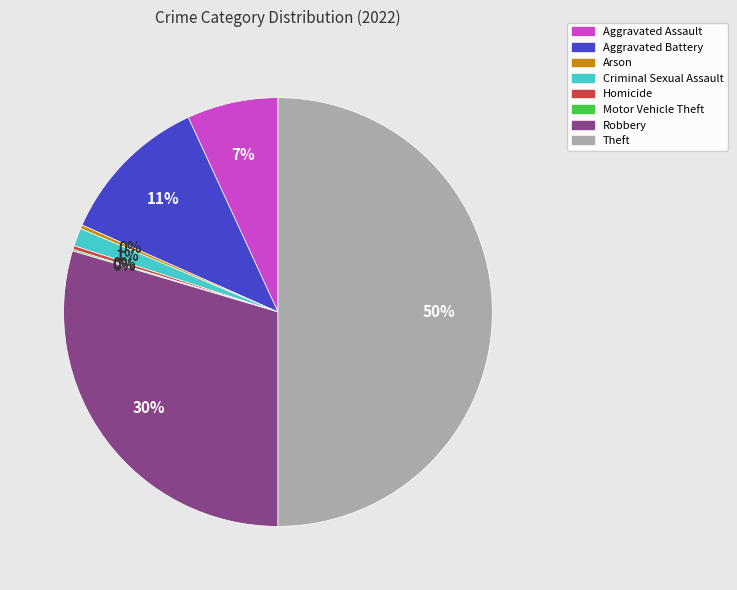

Is it true that Criminal Sexual Assault is 1% of the pie?

True